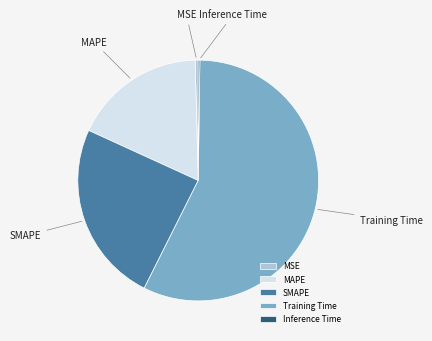

The MSE slice represents 15% of the pie. True or false?

False